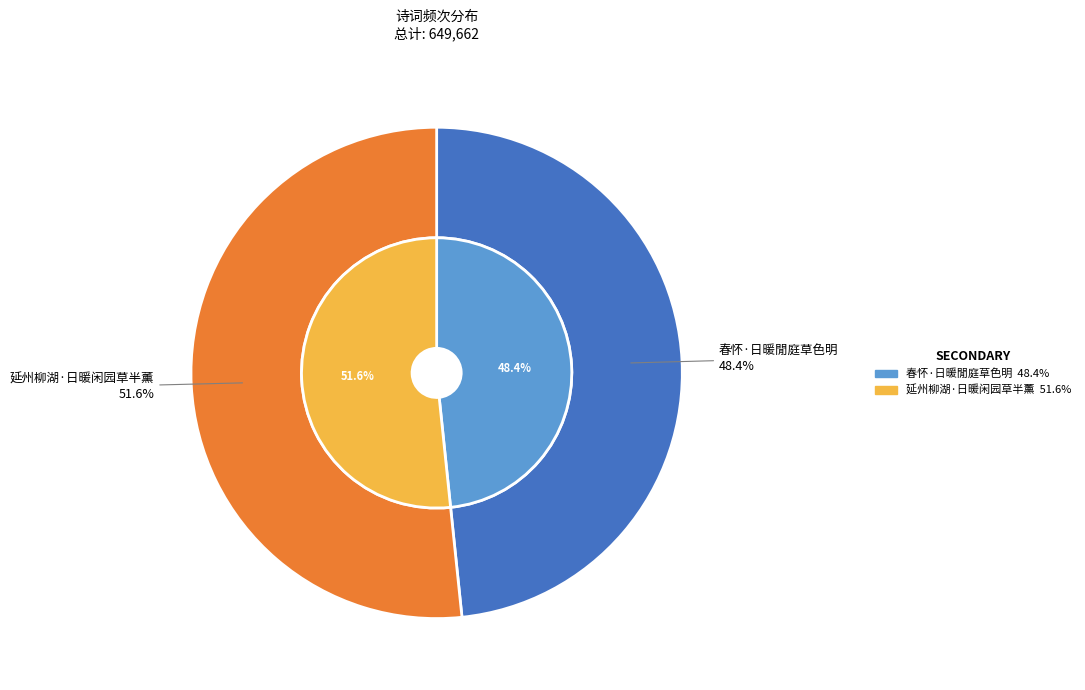

Is 春怀·日暖閒庭草色明 the majority of the pie?

No